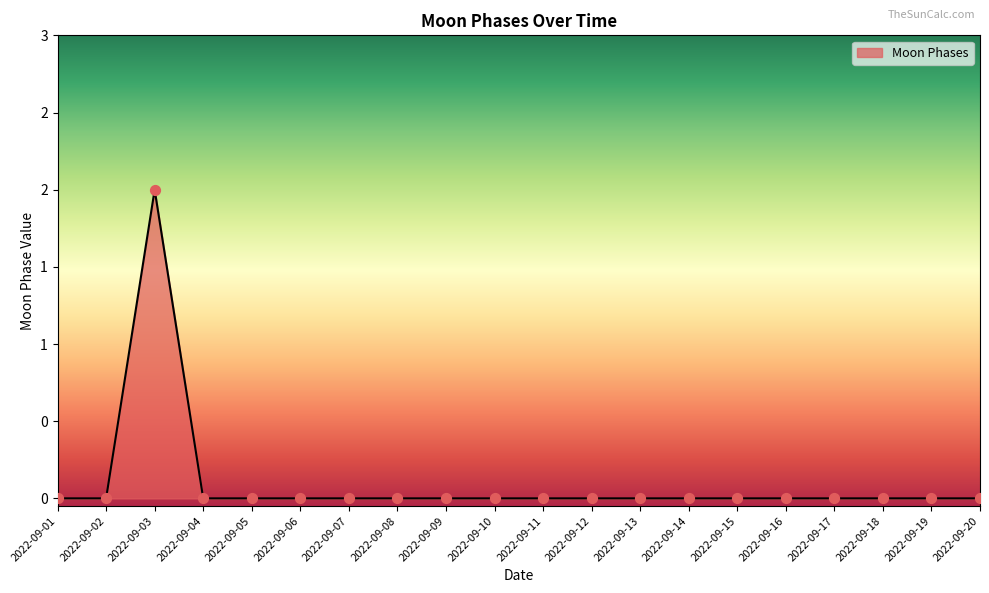

Which has a higher value, 2022-09-04 or 2022-09-10?

2022-09-04